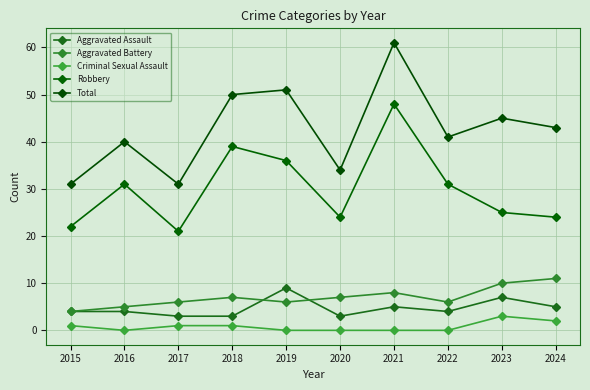

What is the difference between the maximum and minimum values in the Total series?

30